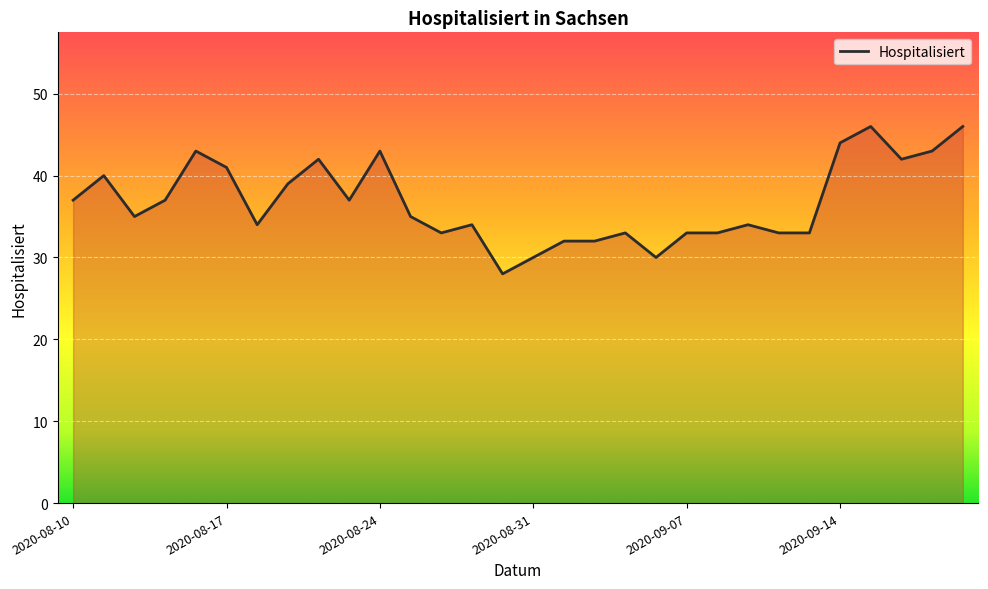

What is the smallest value displayed?

28